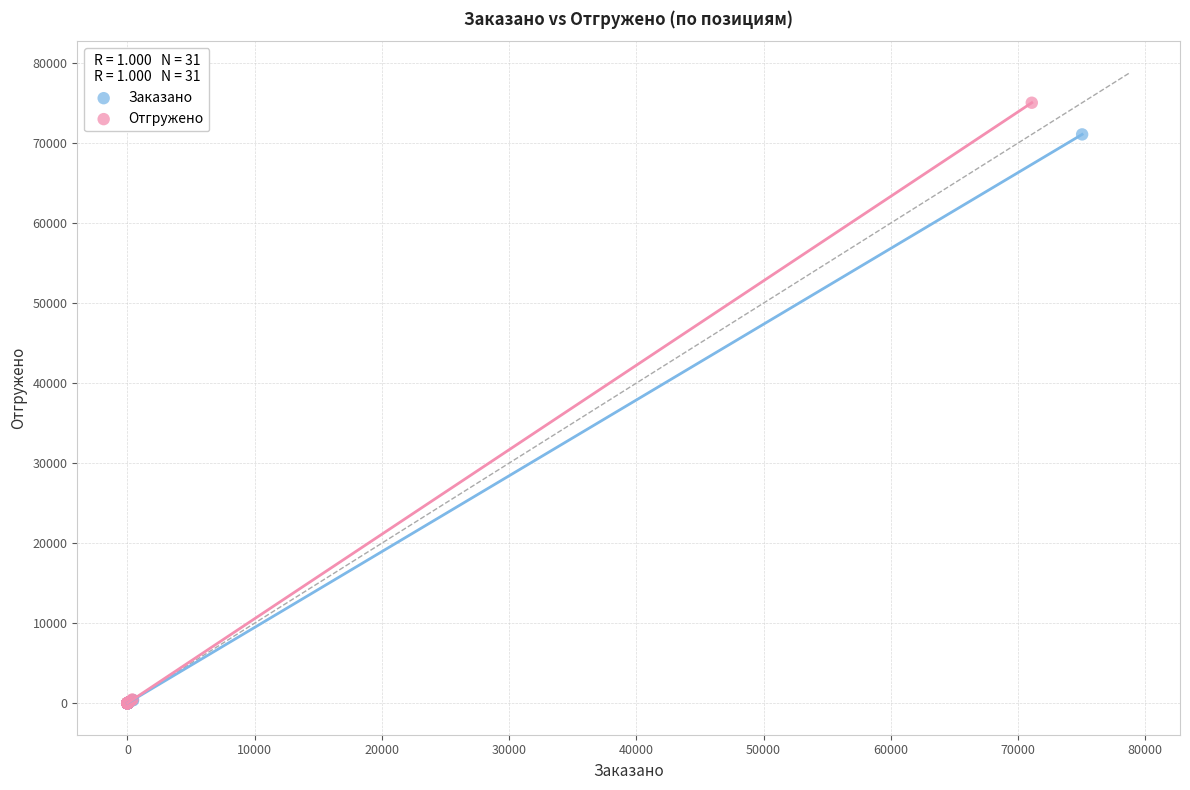

Which series reaches the maximum Y coordinate?

Отгружено